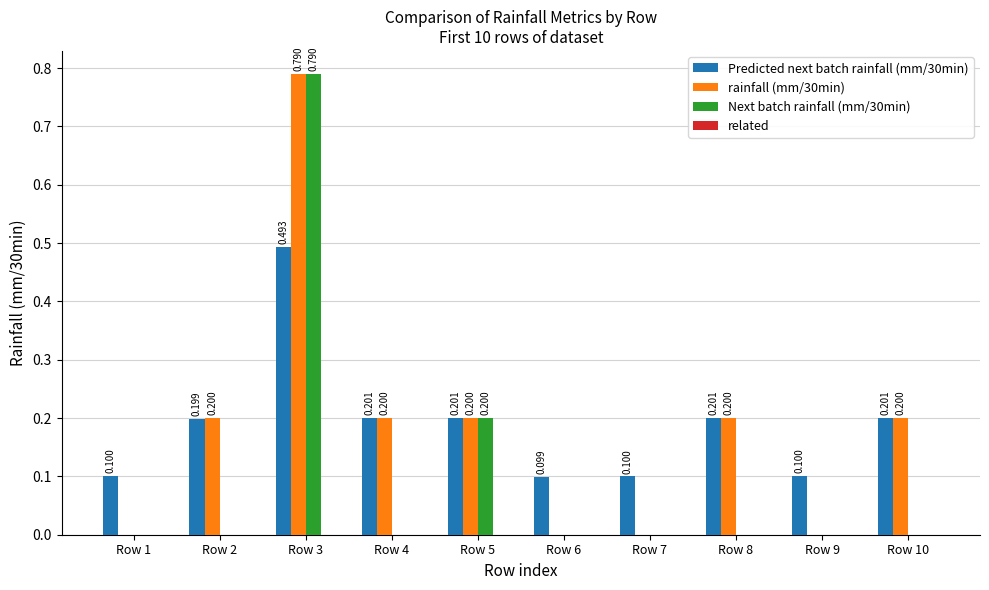

Does the chart contain stacked bars?

No